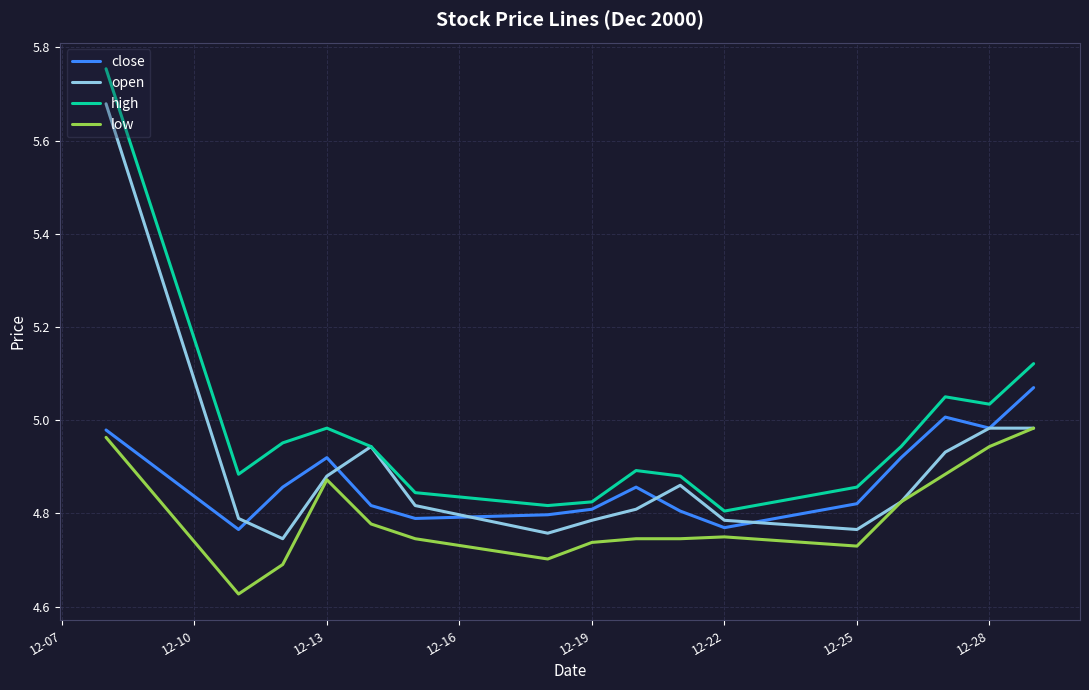

How many lines are shown in the chart?

4